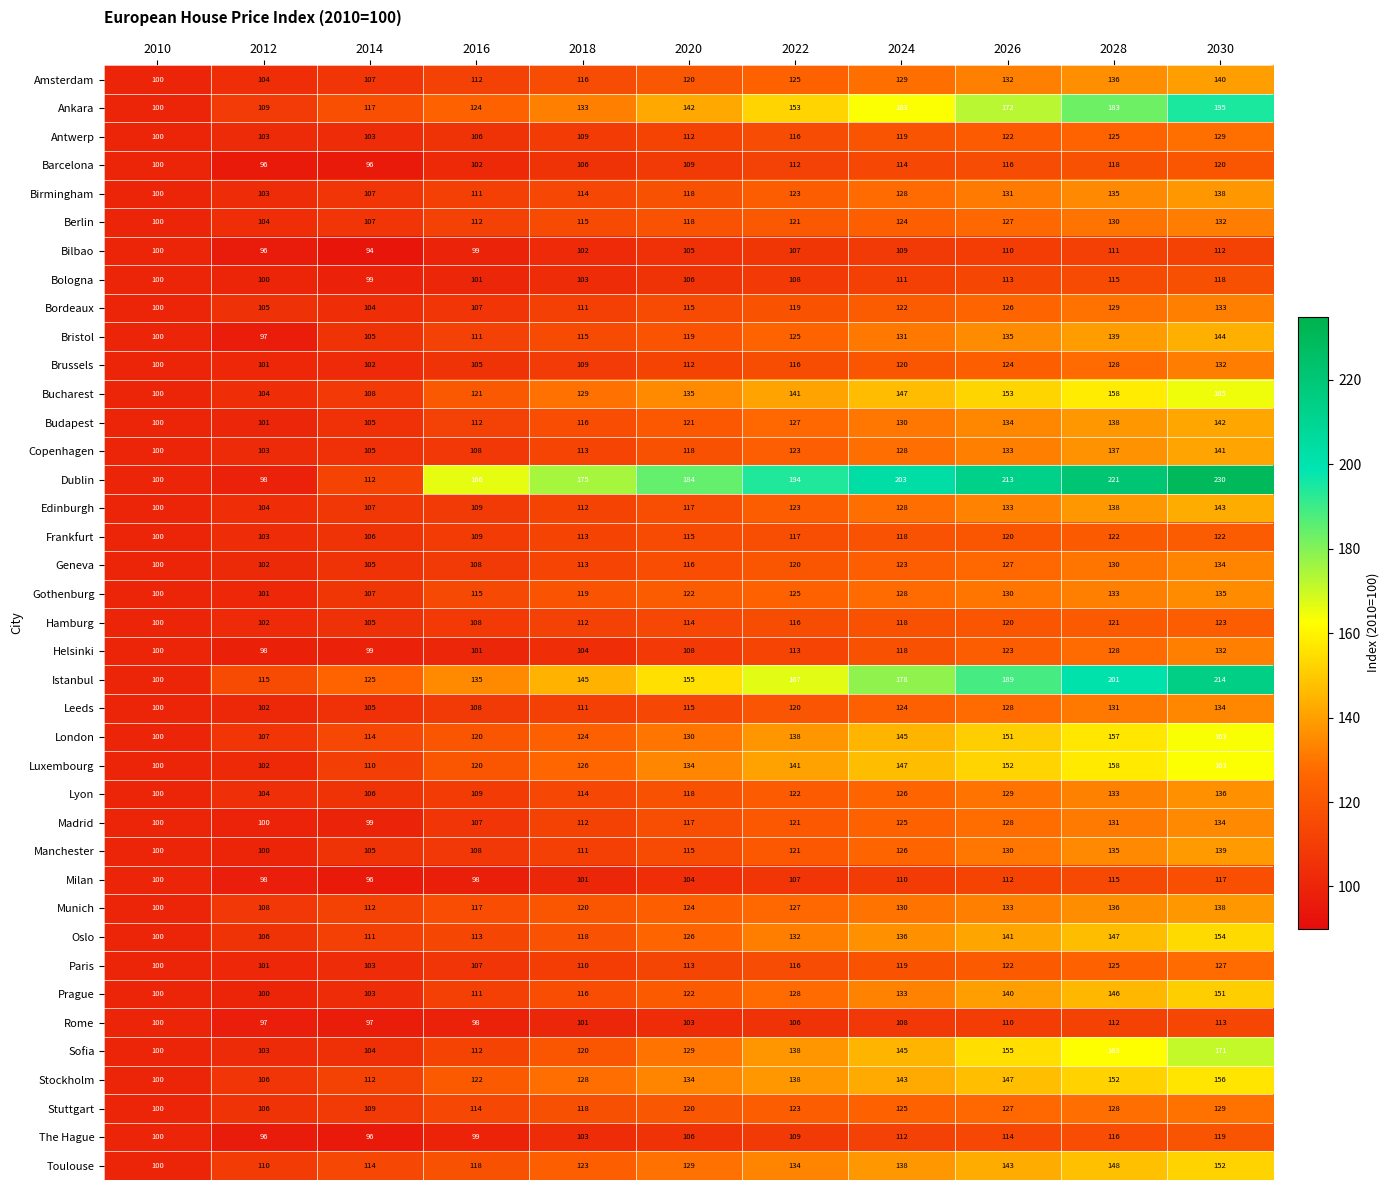

What is the maximum value shown in the chart?

229.9